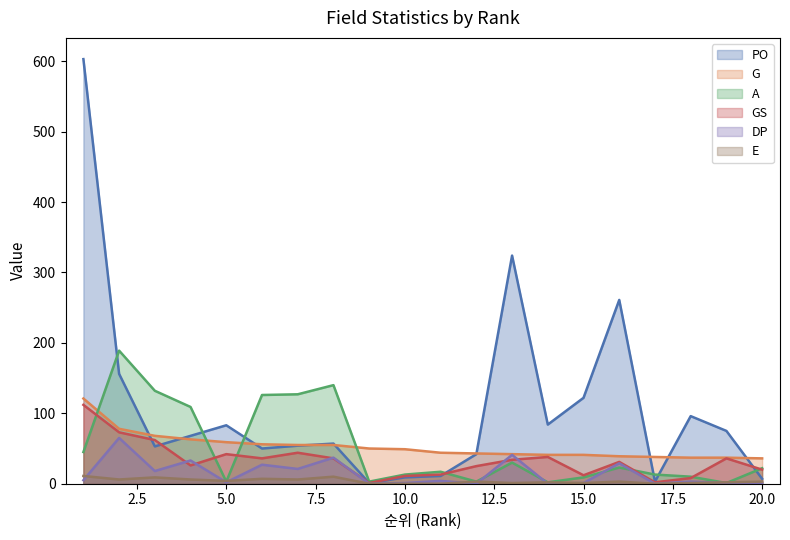

At which category is the sum across all series the highest?

1